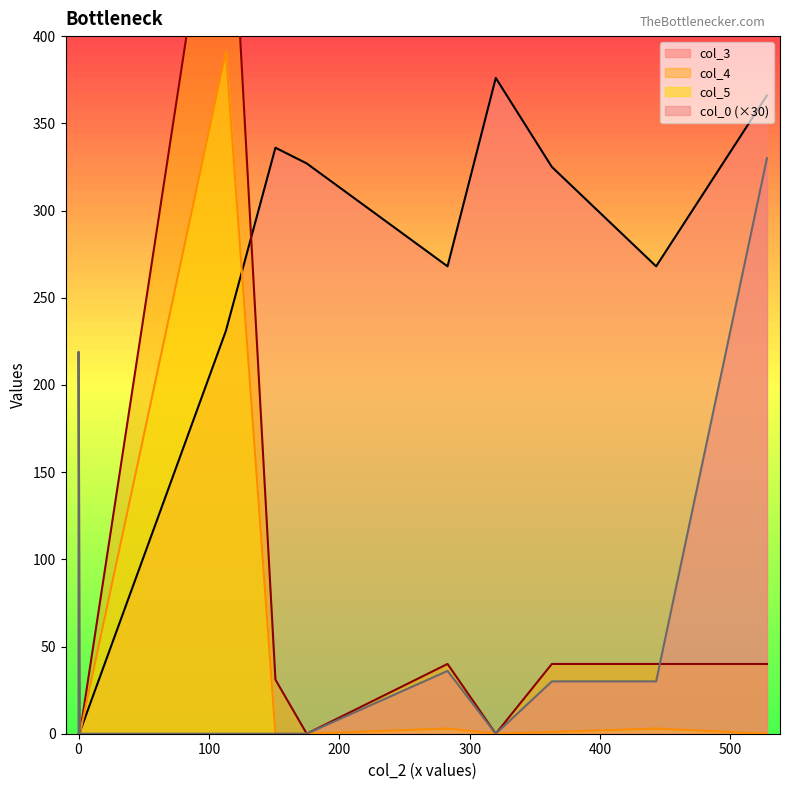

Where does the col_4 series first go above 31?

113